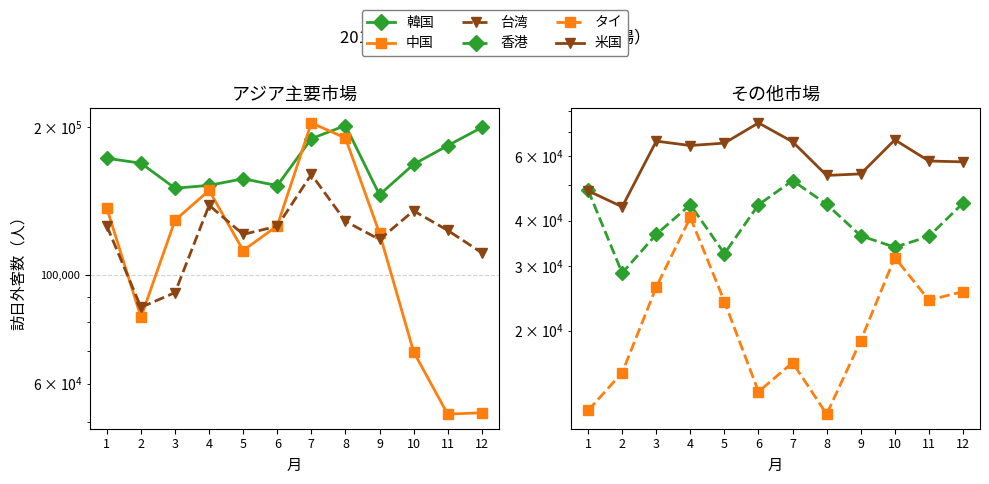

What is the minimum value for 中国?

51993